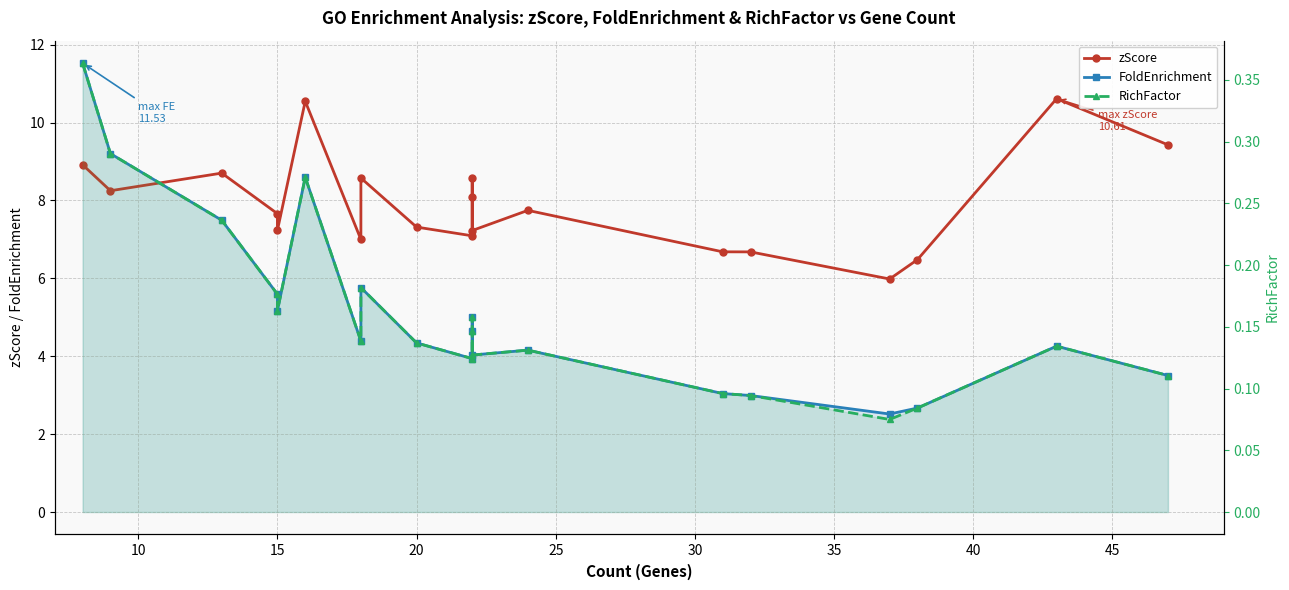

How many values in the FoldEnrichment series are below 4?

6